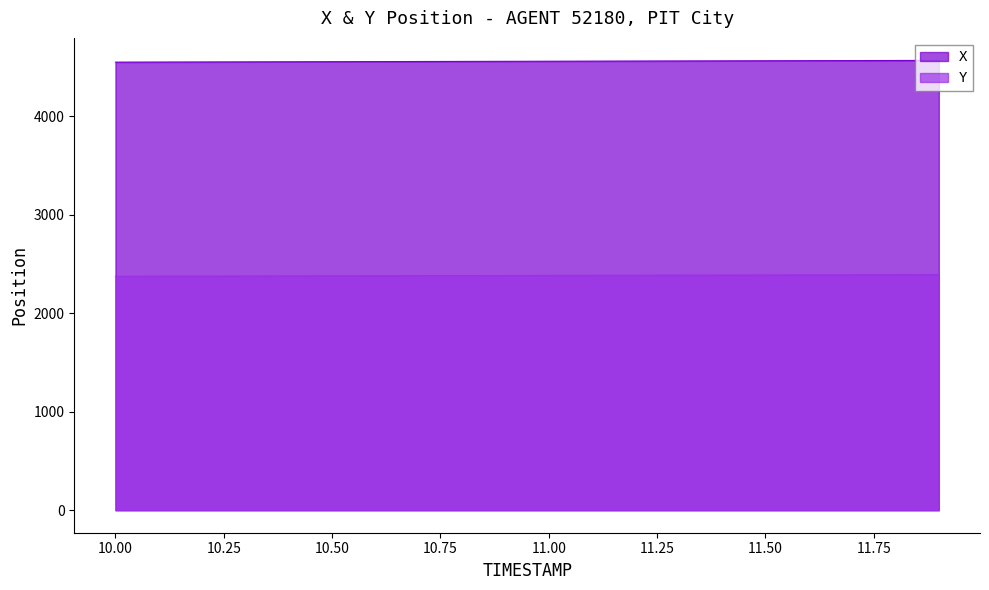

How many categories are shown in the chart?

20